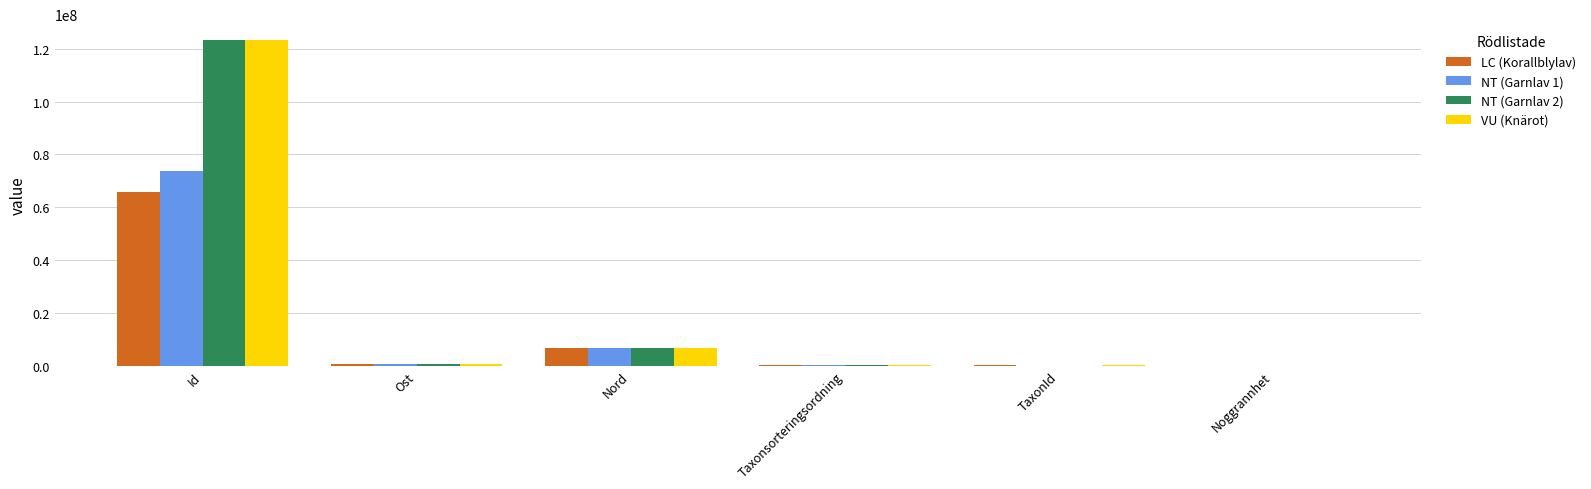

What is the sum of all NT (Garnlav 1) values?

80900335.9